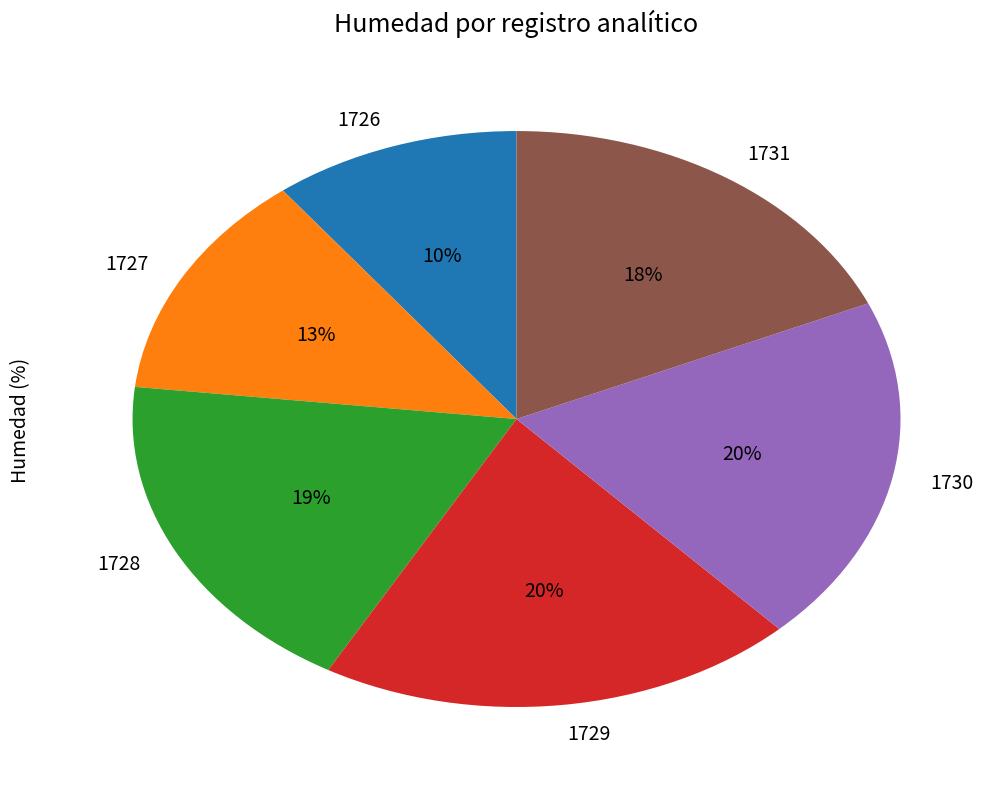

To the nearest percent, what is the average slice percentage?

17%